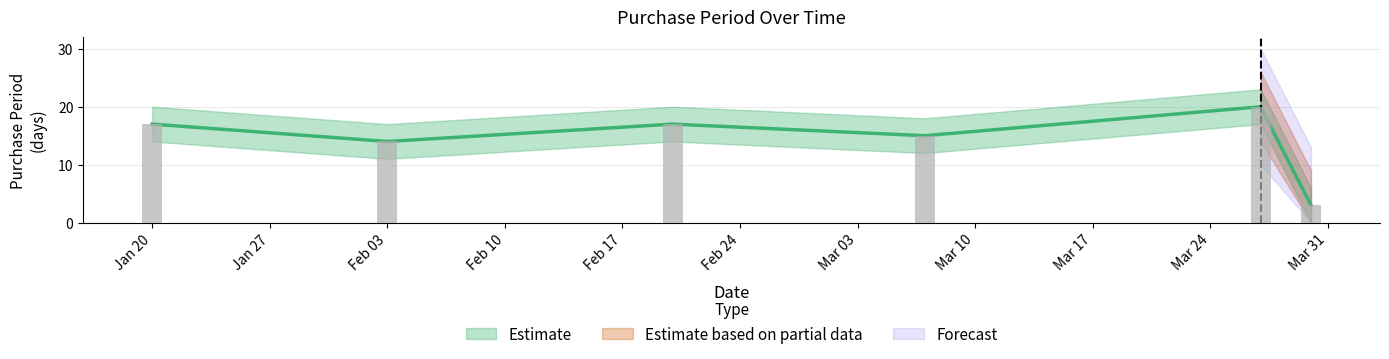

What is the change in value from Jan 20 to Feb 03?

-3